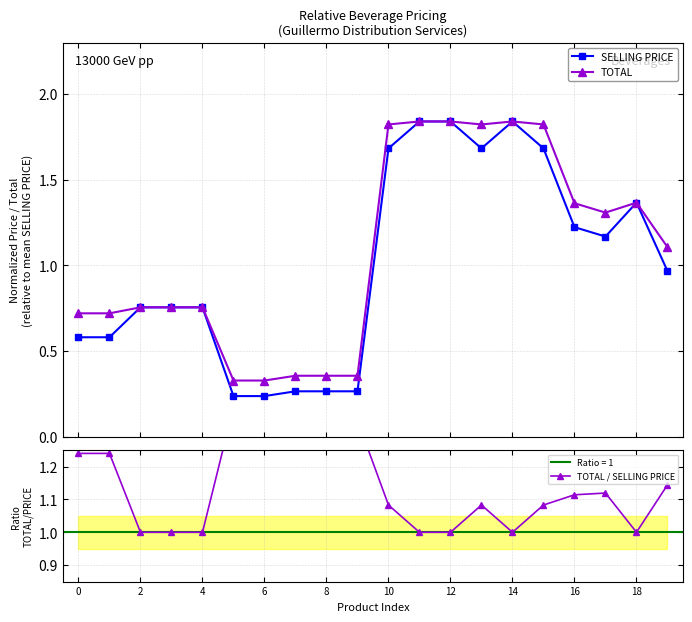

What is the average value of the TOTAL series?

1.1